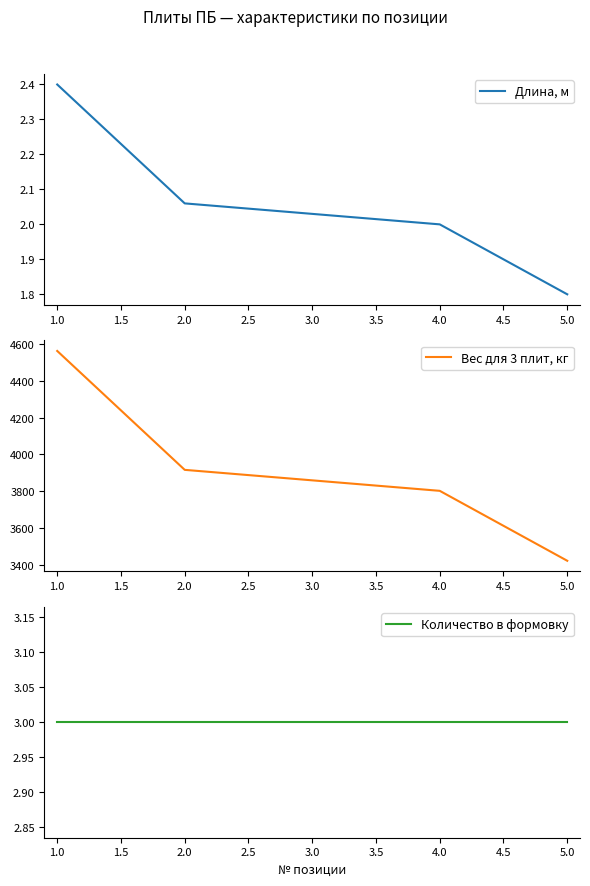

Does the chart have visible grid lines?

No